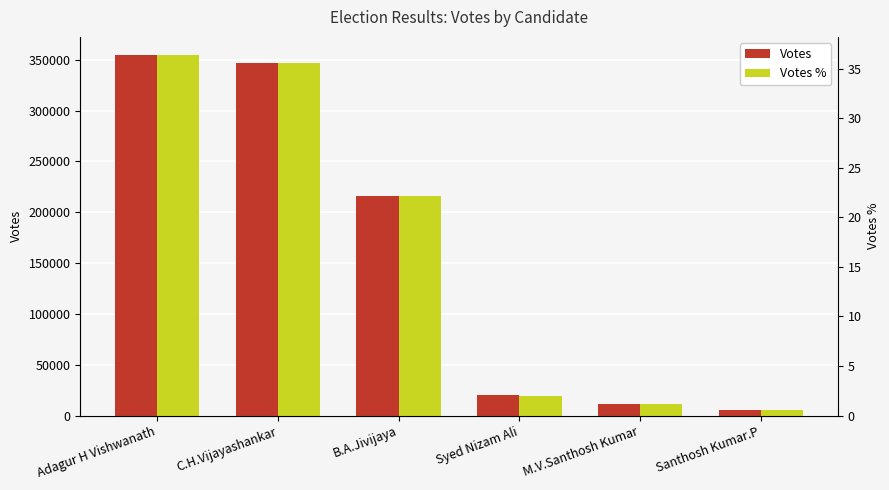

Rank the categories by Votes % value from lowest to highest.

Santhosh Kumar.P, M.V.Santhosh Kumar, Syed Nizam Ali, B.A.Jivijaya, C.H.Vijayashankar, Adagur H Vishwanath